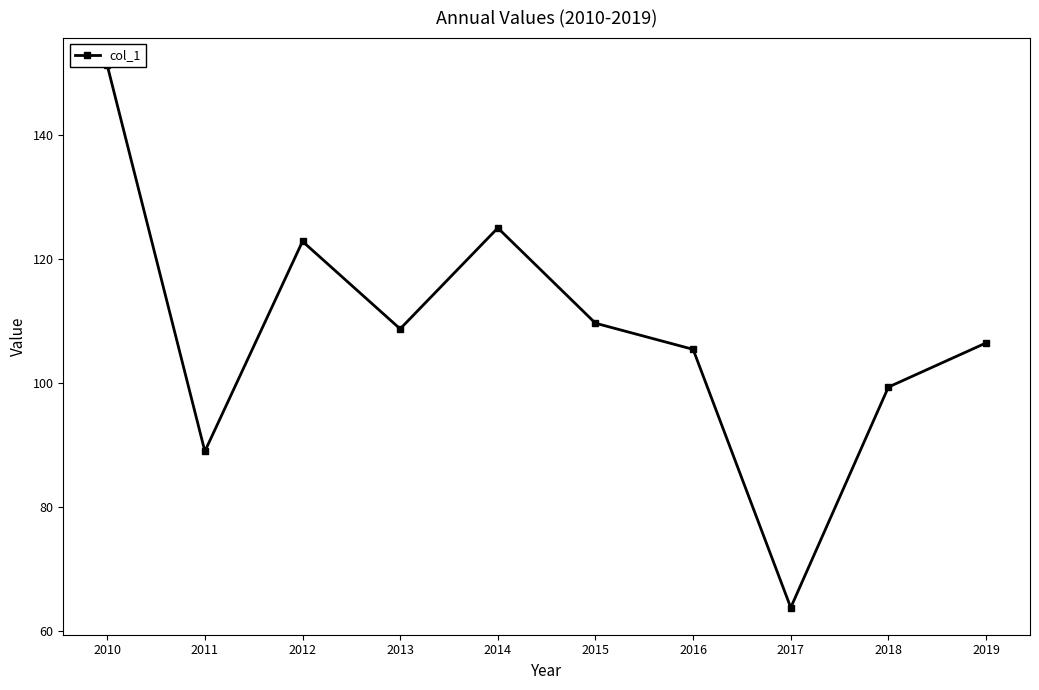

True or false: the data shows 166.4 at 2015.

False